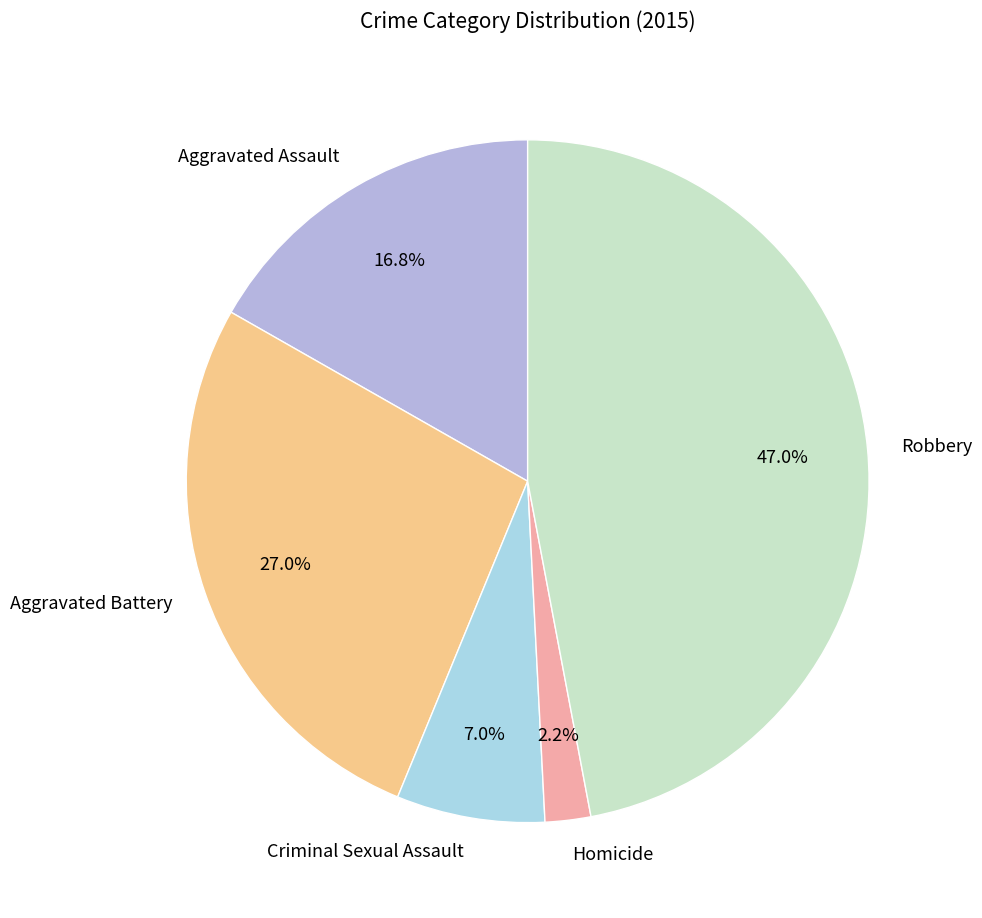

To the nearest percent, what is the difference between the Aggravated Assault and Homicide slice percentages?

15%